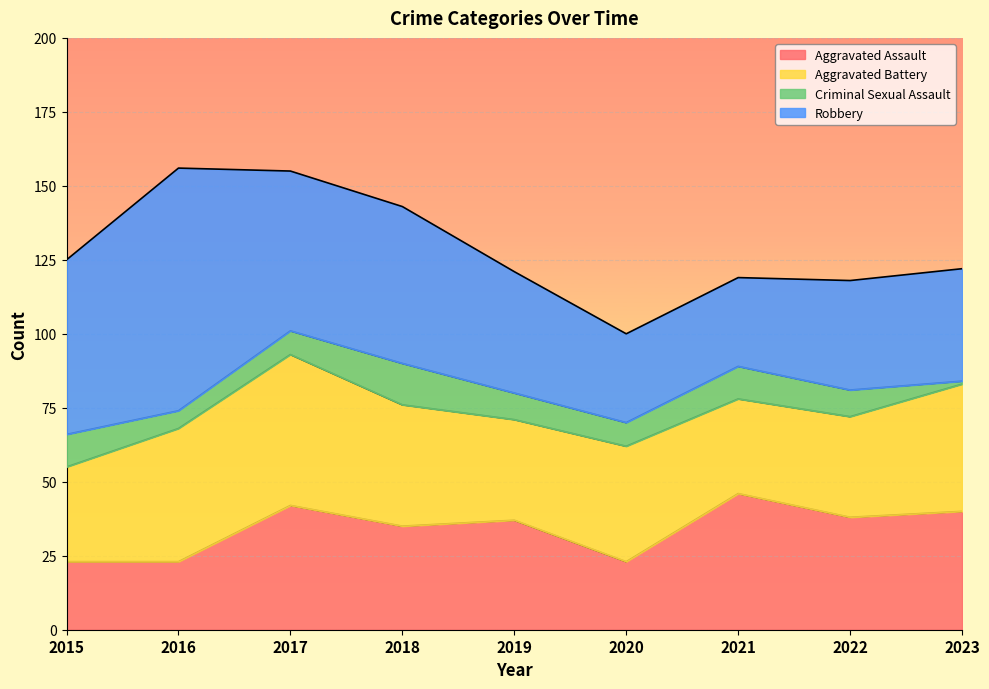

Which series has the largest total across all categories?

Robbery